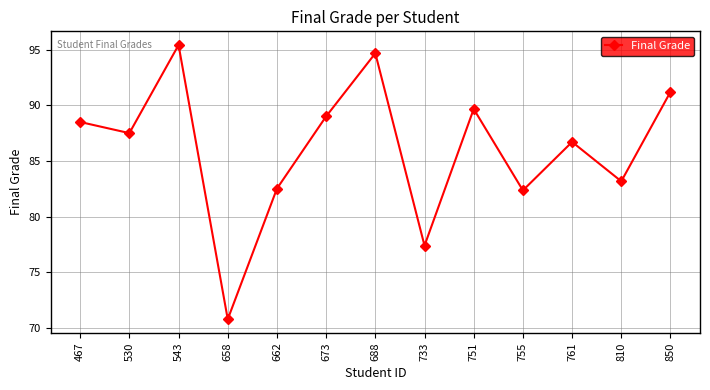

What is the value of the 2nd point from the left?

87.5